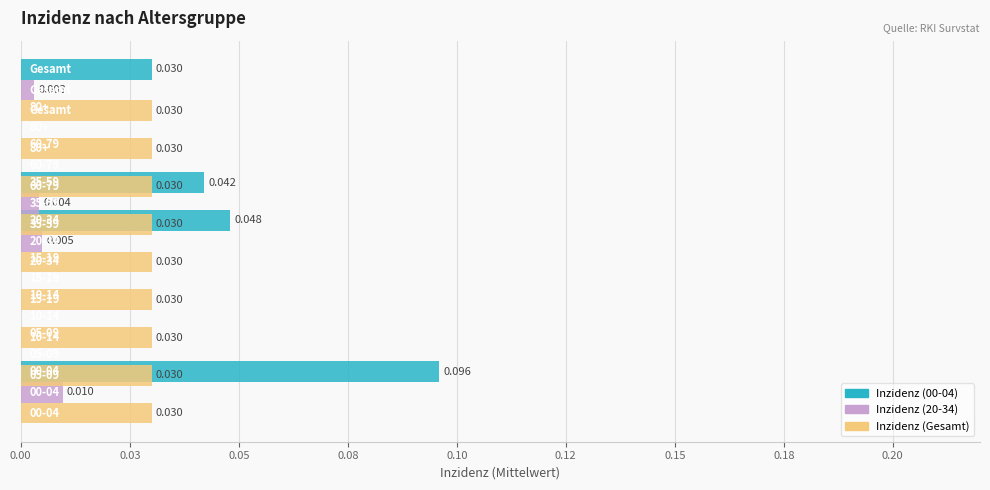

At 0.10, list the series in order from largest to smallest.

Inzidenz (Gesamt), Inzidenz (00-04), Inzidenz (20-34)